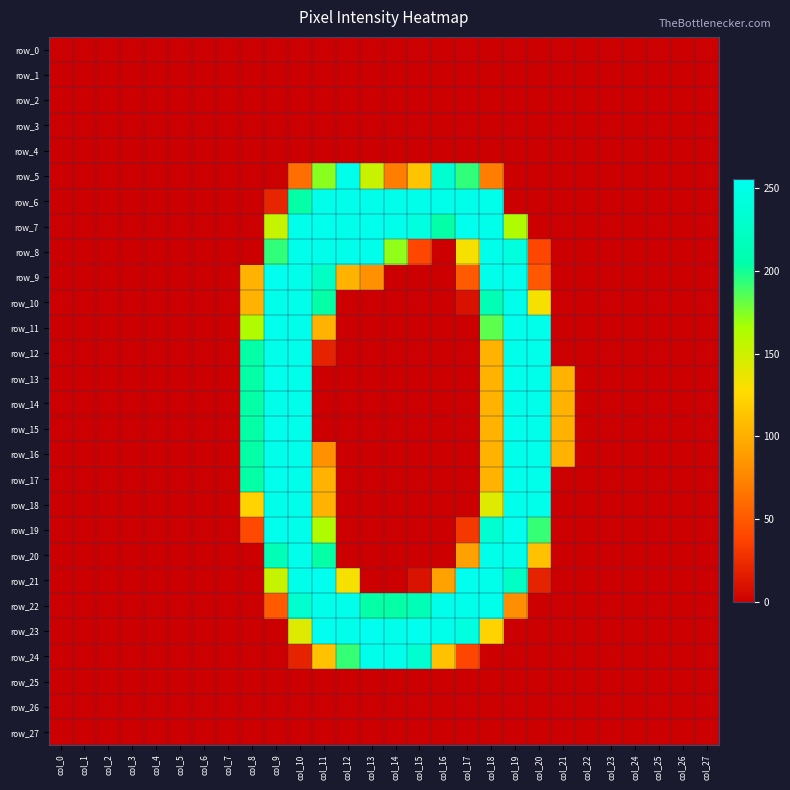

Reading left to right, extract all data points from this chart.

row_0: 0	0	0	0	0	0	0	0	0	0	0	0	0	0	0	0	0	0	0	0	0	0	0	0	0	0	0	0
row_1: 0	0	0	0	0	0	0	0	0	0	0	0	0	0	0	0	0	0	0	0	0	0	0	0	0	0	0	0
row_2: 0	0	0	0	0	0	0	0	0	0	0	0	0	0	0	0	0	0	0	0	0	0	0	0	0	0	0	0
row_3: 0	0	0	0	0	0	0	0	0	0	0	0	0	0	0	0	0	0	0	0	0	0	0	0	0	0	0	0
row_4: 0	0	0	0	0	0	0	0	0	0	0	0	0	0	0	0	0	0	0	0	0	0	0	0	0	0	0	0
row_5: 0	0	0	0	0	0	0	0	0	0	62	173	253	152	71	113	233	193	71	0	0	0	0	0	0	0	0	0
row_6: 0	0	0	0	0	0	0	0	0	21	203	253	252	253	252	253	252	253	252	0	0	0	0	0	0	0	0	0
row_7: 0	0	0	0	0	0	0	0	0	153	253	254	253	254	253	244	203	254	253	163	0	0	0	0	0	0	0	0
row_8: 0	0	0	0	0	0	0	0	0	193	252	253	252	253	171	40	0	131	252	243	40	0	0	0	0	0	0	0
row_9: 0	0	0	0	0	0	0	0	102	255	253	224	102	82	0	0	0	51	253	254	50	0	0	0	0	0	0	0
row_10: 0	0	0	0	0	0	0	0	102	253	252	203	0	0	0	0	0	10	212	253	131	0	0	0	0	0	0	0
row_11: 0	0	0	0	0	0	0	0	163	254	253	102	0	0	0	0	0	0	183	254	253	0	0	0	0	0	0	0
row_12: 0	0	0	0	0	0	0	0	203	253	252	20	0	0	0	0	0	0	102	253	252	0	0	0	0	0	0	0
row_13: 0	0	0	0	0	0	0	0	203	254	253	0	0	0	0	0	0	0	102	254	253	102	0	0	0	0	0	0
row_14: 0	0	0	0	0	0	0	0	203	253	252	0	0	0	0	0	0	0	102	253	252	102	0	0	0	0	0	0
row_15: 0	0	0	0	0	0	0	0	203	254	253	0	0	0	0	0	0	0	102	254	253	102	0	0	0	0	0	0
row_16: 0	0	0	0	0	0	0	0	203	253	252	82	0	0	0	0	0	0	102	253	252	102	0	0	0	0	0	0
row_17: 0	0	0	0	0	0	0	0	203	254	253	102	0	0	0	0	0	0	102	254	253	0	0	0	0	0	0	0
row_18: 0	0	0	0	0	0	0	0	122	253	252	102	0	0	0	0	0	0	142	253	252	0	0	0	0	0	0	0
row_19: 0	0	0	0	0	0	0	0	41	254	253	163	0	0	0	0	0	31	233	254	192	0	0	0	0	0	0	0
row_20: 0	0	0	0	0	0	0	0	0	213	252	203	0	0	0	0	0	92	252	253	111	0	0	0	0	0	0	0
row_21: 0	0	0	0	0	0	0	0	0	153	253	255	131	0	0	11	92	255	253	224	20	0	0	0	0	0	0	0
row_22: 0	0	0	0	0	0	0	0	0	51	232	253	252	203	203	213	252	253	252	81	0	0	0	0	0	0	0	0
row_23: 0	0	0	0	0	0	0	0	0	0	142	255	253	255	253	255	253	244	122	0	0	0	0	0	0	0	0	0
row_24: 0	0	0	0	0	0	0	0	0	0	20	112	192	253	252	233	111	40	0	0	0	0	0	0	0	0	0	0
row_25: 0	0	0	0	0	0	0	0	0	0	0	0	0	0	0	0	0	0	0	0	0	0	0	0	0	0	0	0
row_26: 0	0	0	0	0	0	0	0	0	0	0	0	0	0	0	0	0	0	0	0	0	0	0	0	0	0	0	0
row_27: 0	0	0	0	0	0	0	0	0	0	0	0	0	0	0	0	0	0	0	0	0	0	0	0	0	0	0	0